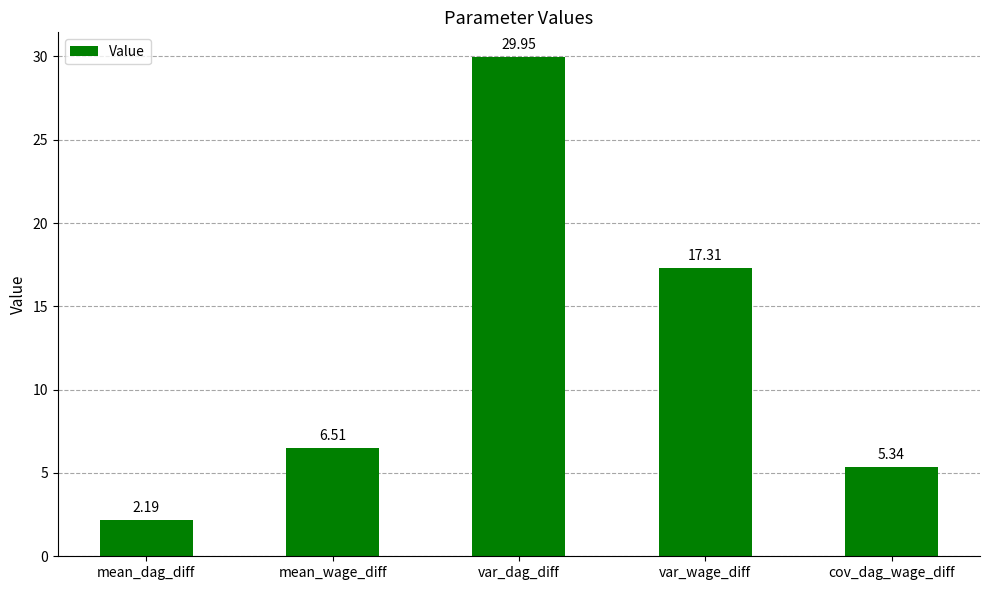

True or false: the data shows 11.4 at var_dag_diff.

False